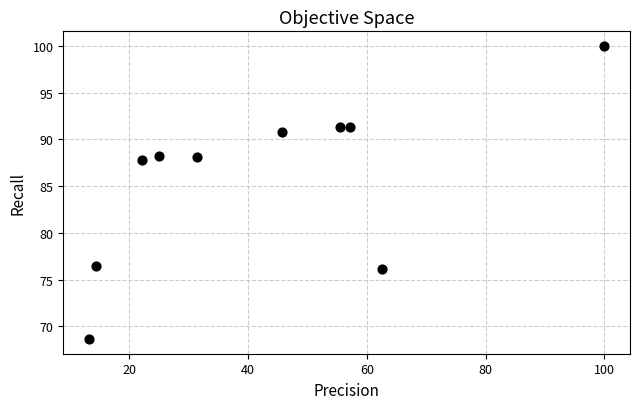

What is the average Y value?

85.9